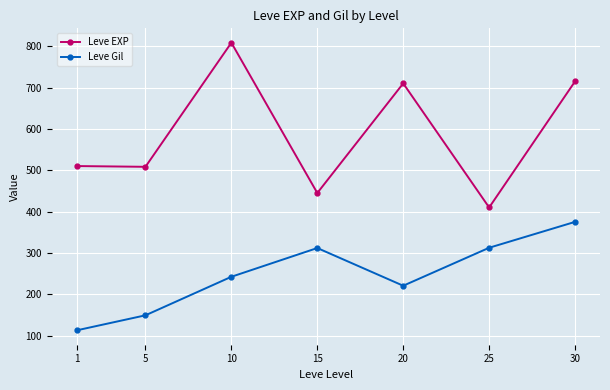

True or false: Leve Gil and Leve EXP intersect in this chart.

False